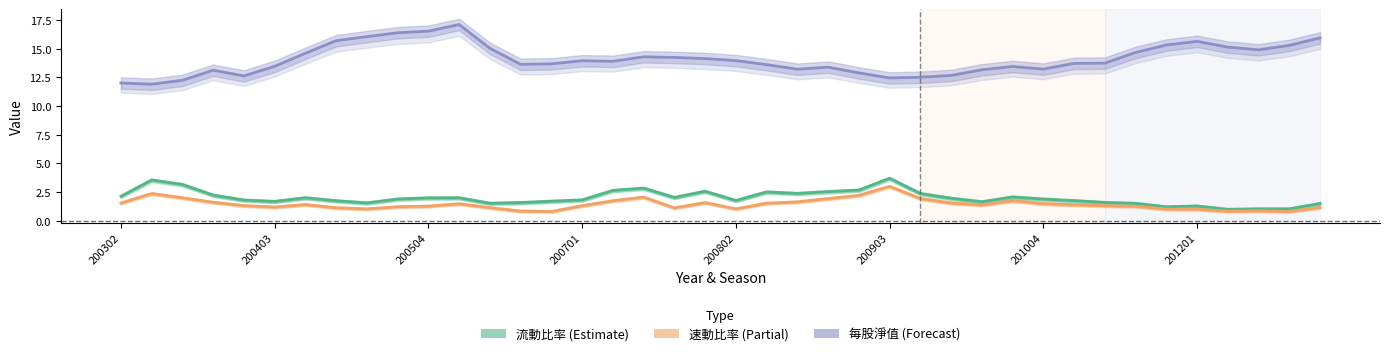

True or false: 速動比率 has a value of 0.4 at 9.

False